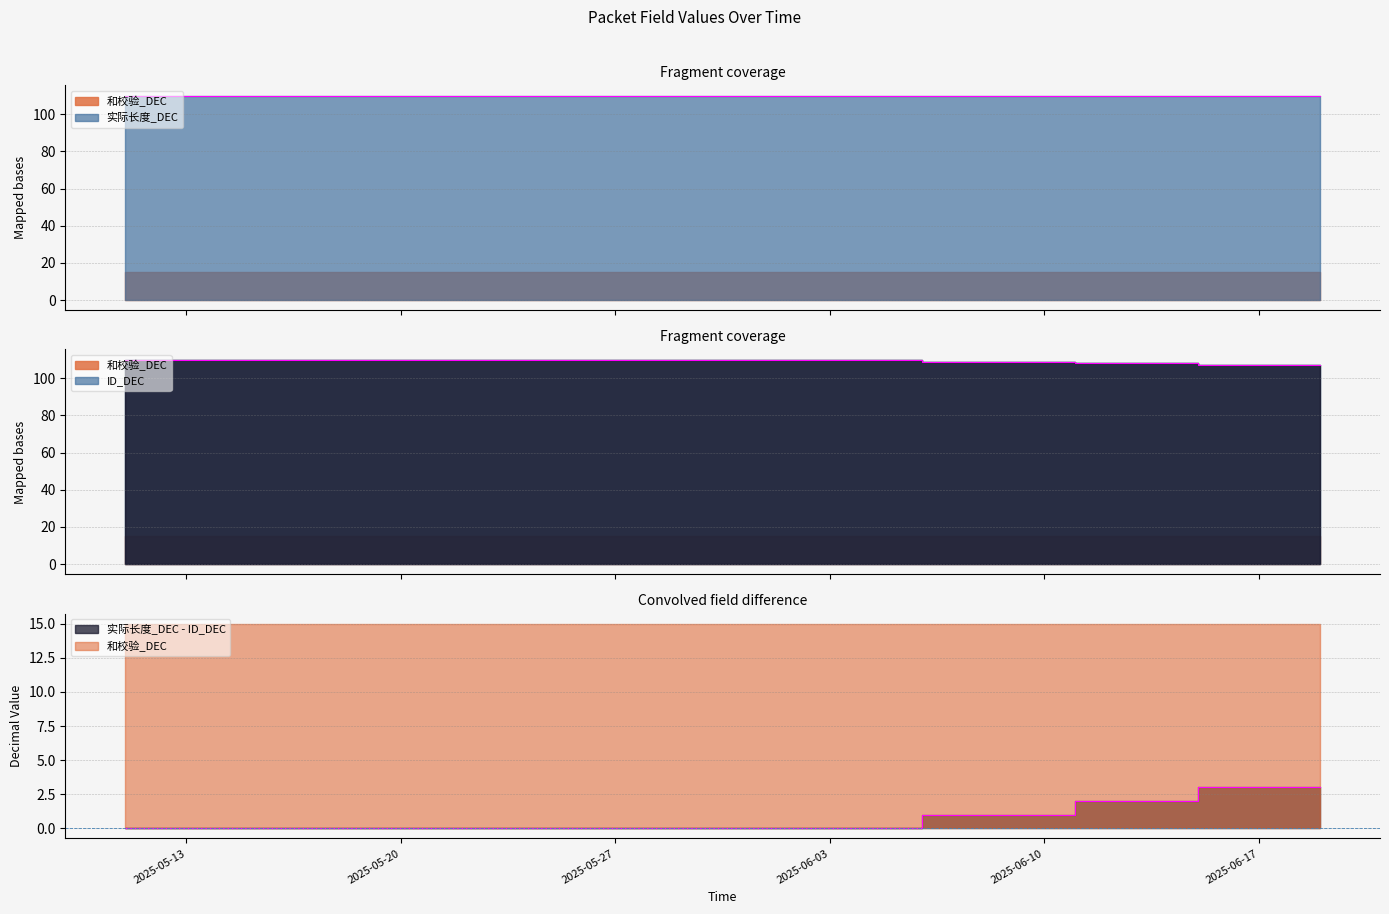

The value of ID_DEC at 2025-05-18 is 22. True or false?

False